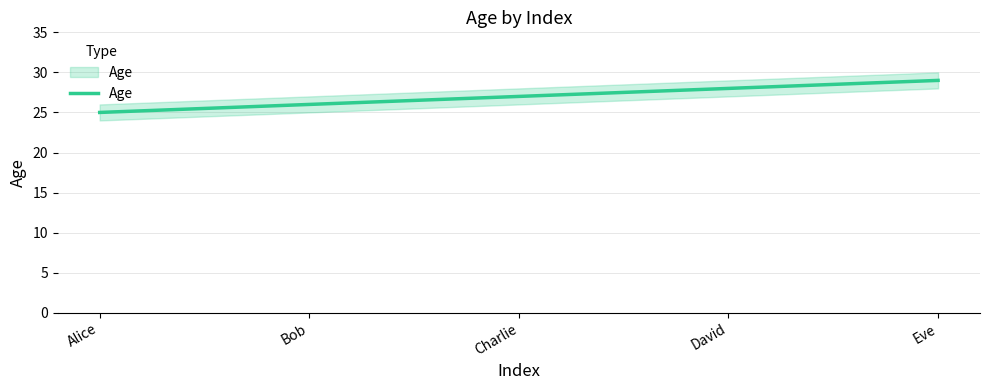

What is the label of the 3rd point from the right?

Charlie